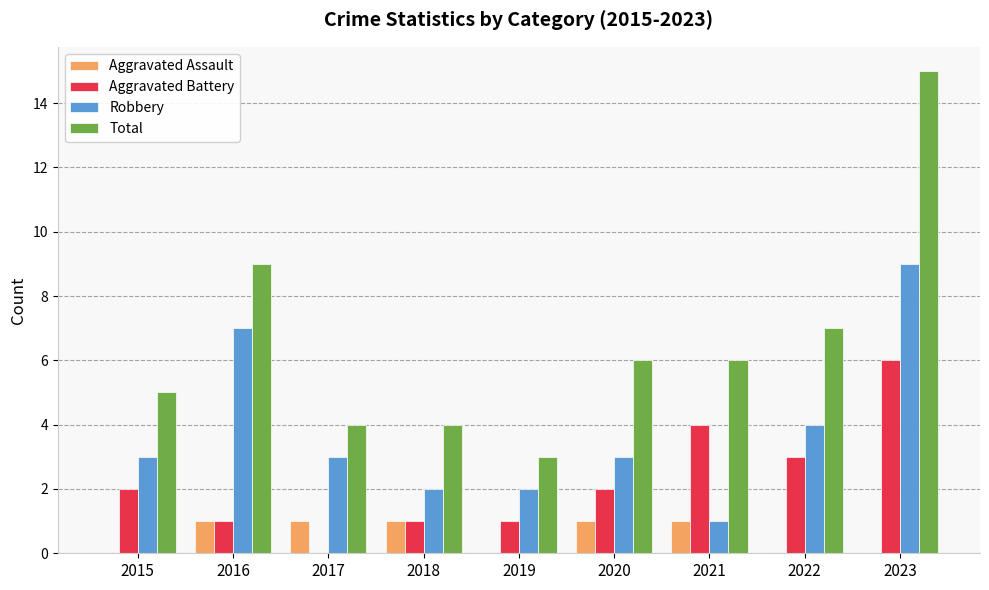

Between 2019 and 2023, which series saw the biggest shift?

Total